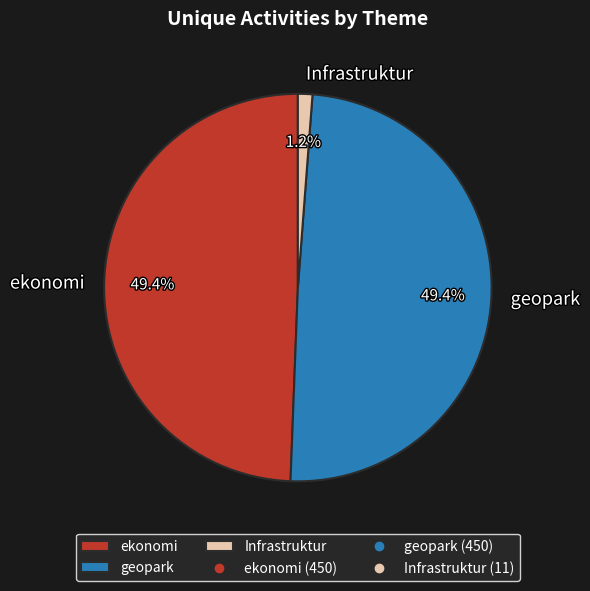

What percentage is NOT represented by Infrastruktur?

98.8%